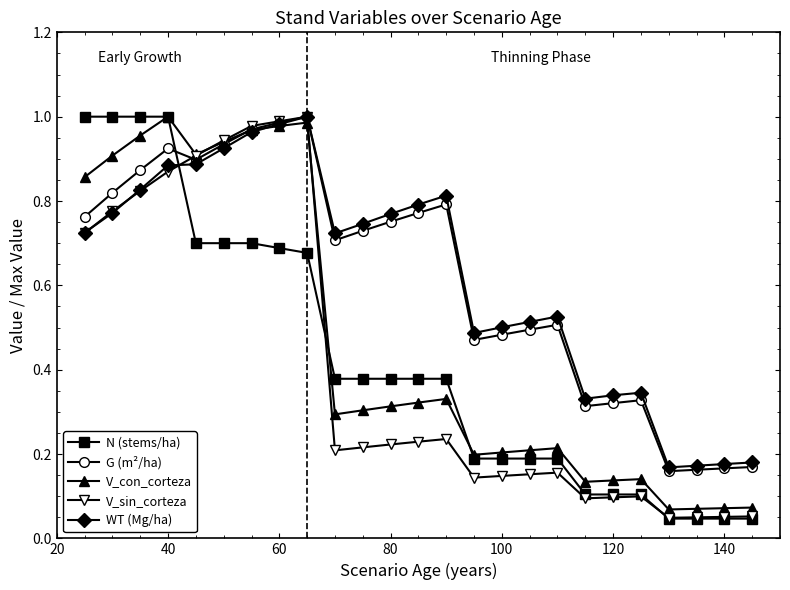

After their last crossing, which series has the higher values: N (stems/ha) or G (m²/ha)?

G (m²/ha)